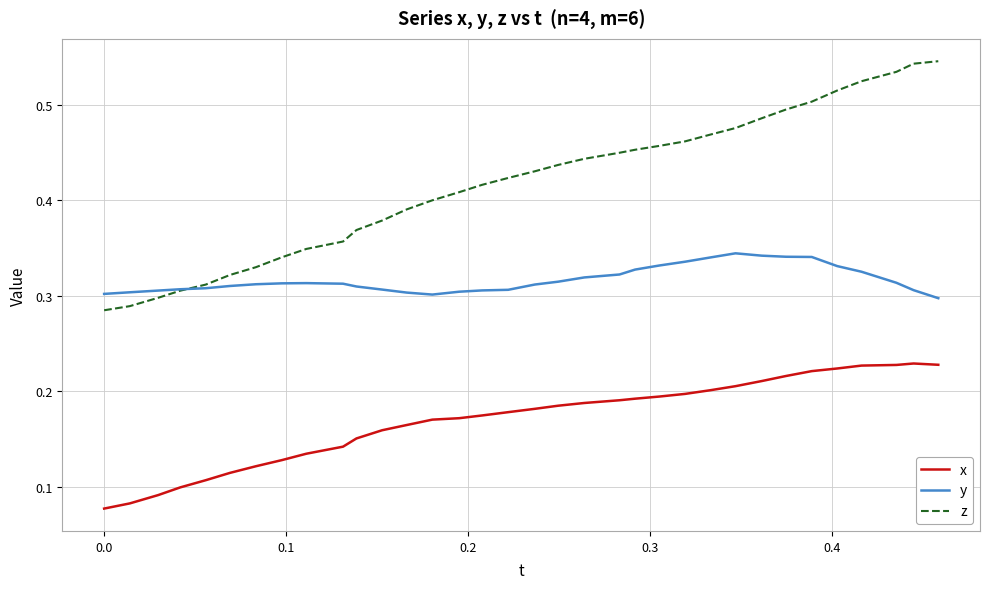

Which series has the largest total across all categories?

z